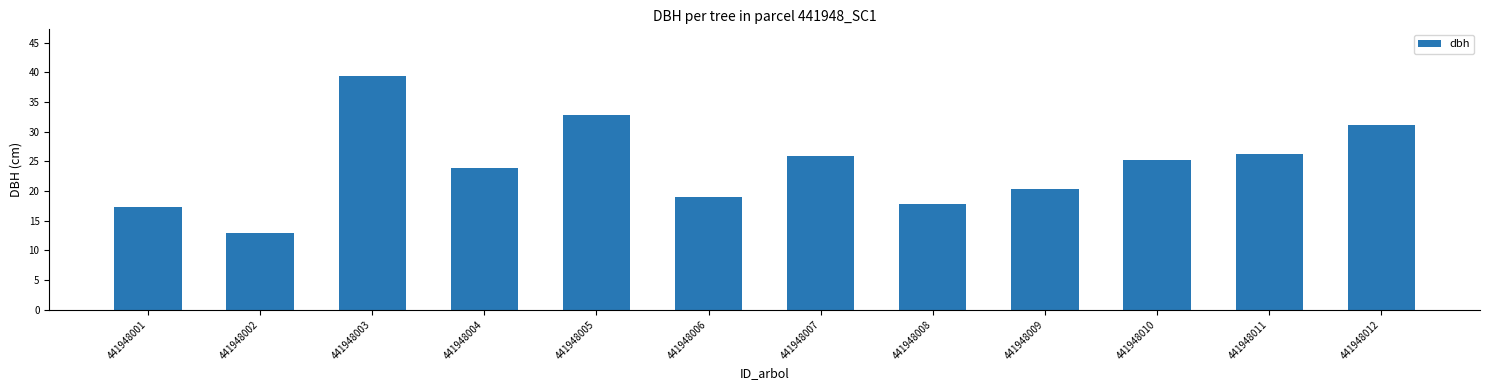

Which has a higher value, 441948010 or 441948011?

441948011